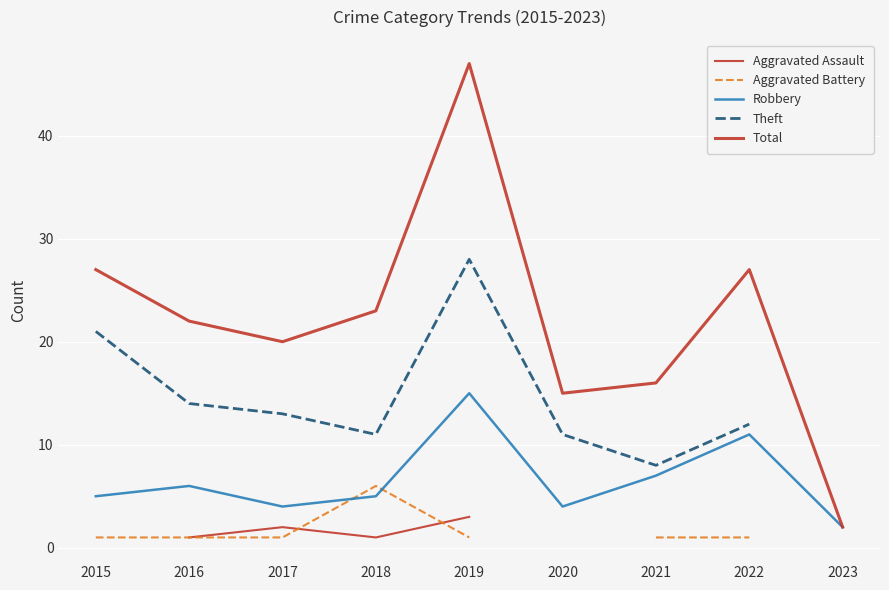

What is the highest value of the Total series?

47.0